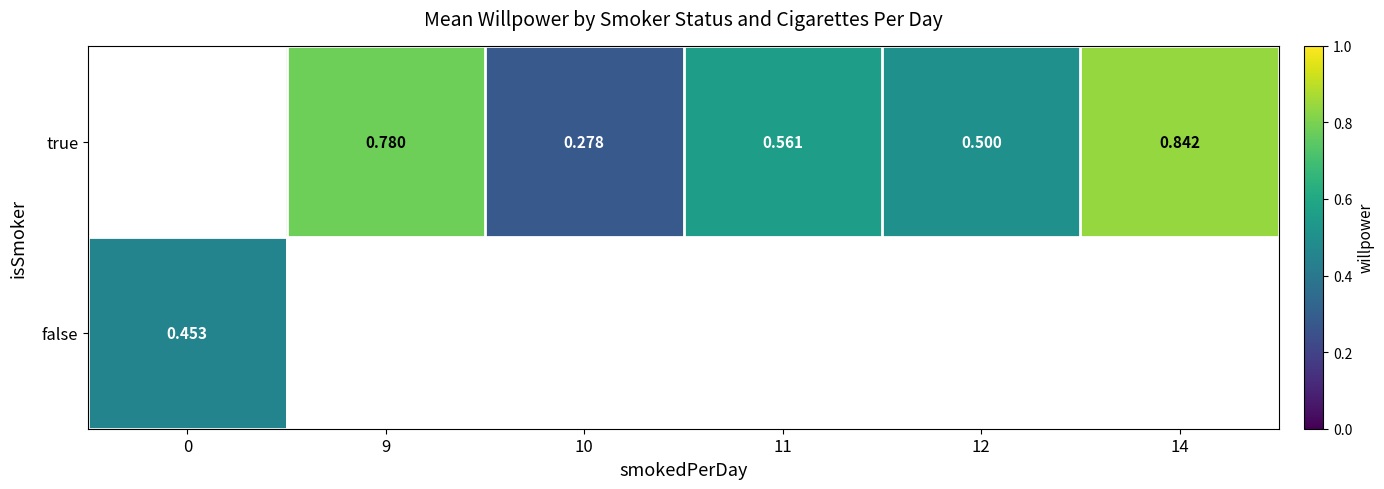

Is the value of true at 11 greater than the value of false at 0?

Yes